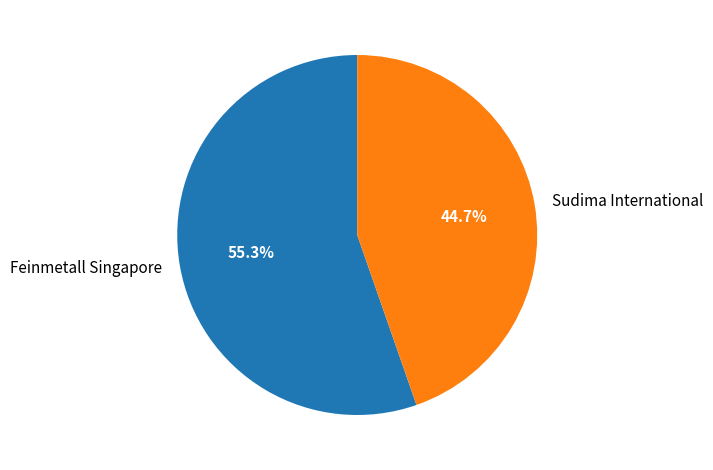

Between Feinmetall Singapore and Sudima International, which is larger?

Feinmetall Singapore